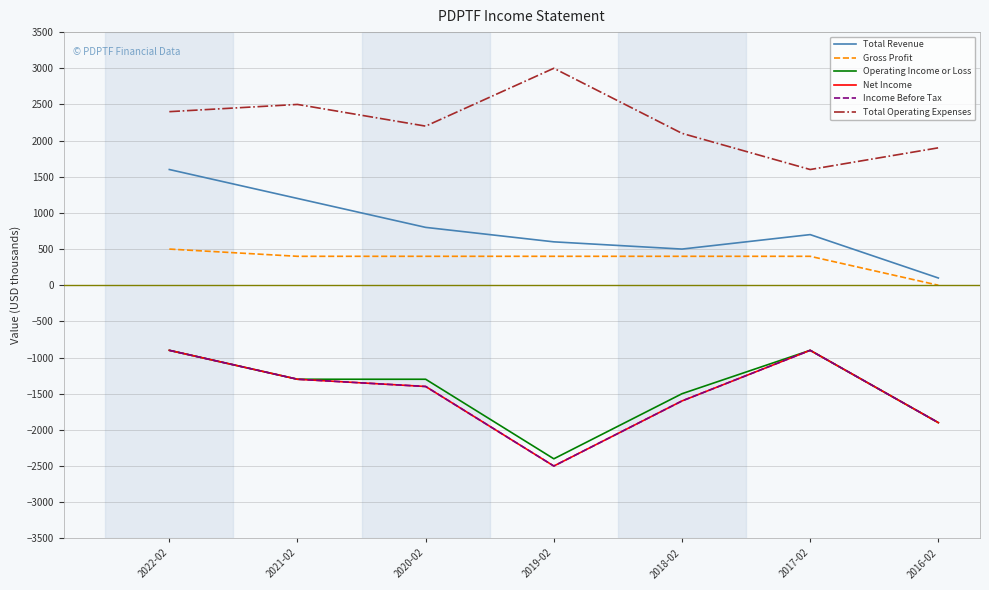

True or false: Gross Profit and Income Before Tax intersect in this chart.

False